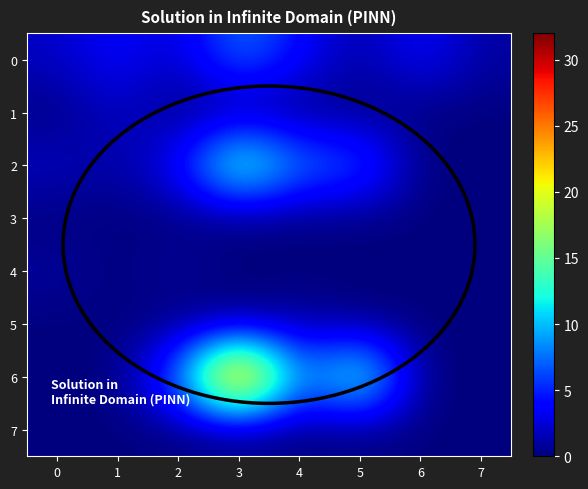

Which series has the largest range (max minus min)?

6